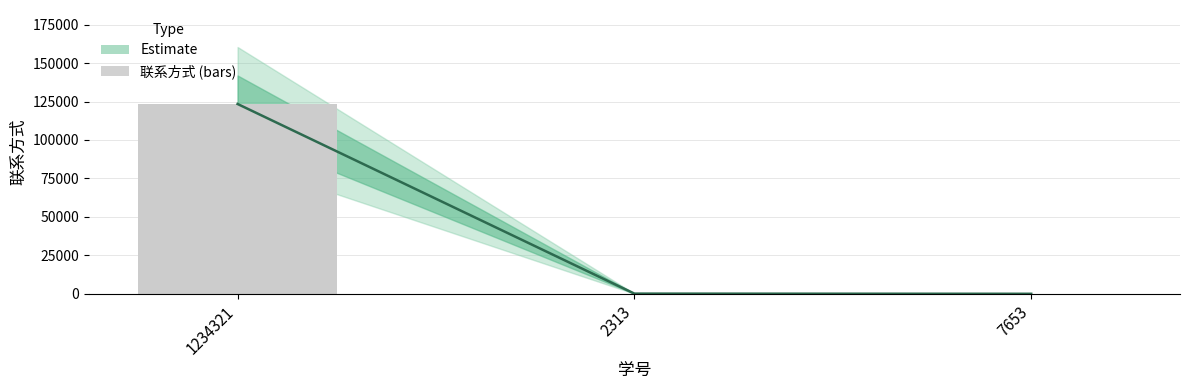

What is the ratio of the value at 1234321 to the value at 7653?

10285.2